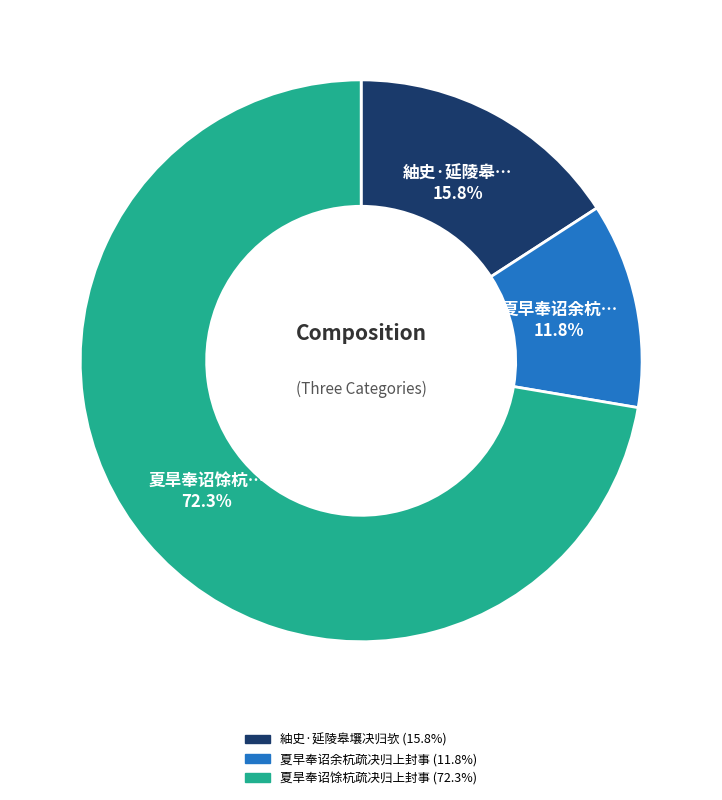

What is the ratio of the value at 夏旱奉诏馀杭疏决归上封事 to the value at 紬史·延陵皋壤决归欤?

4.6